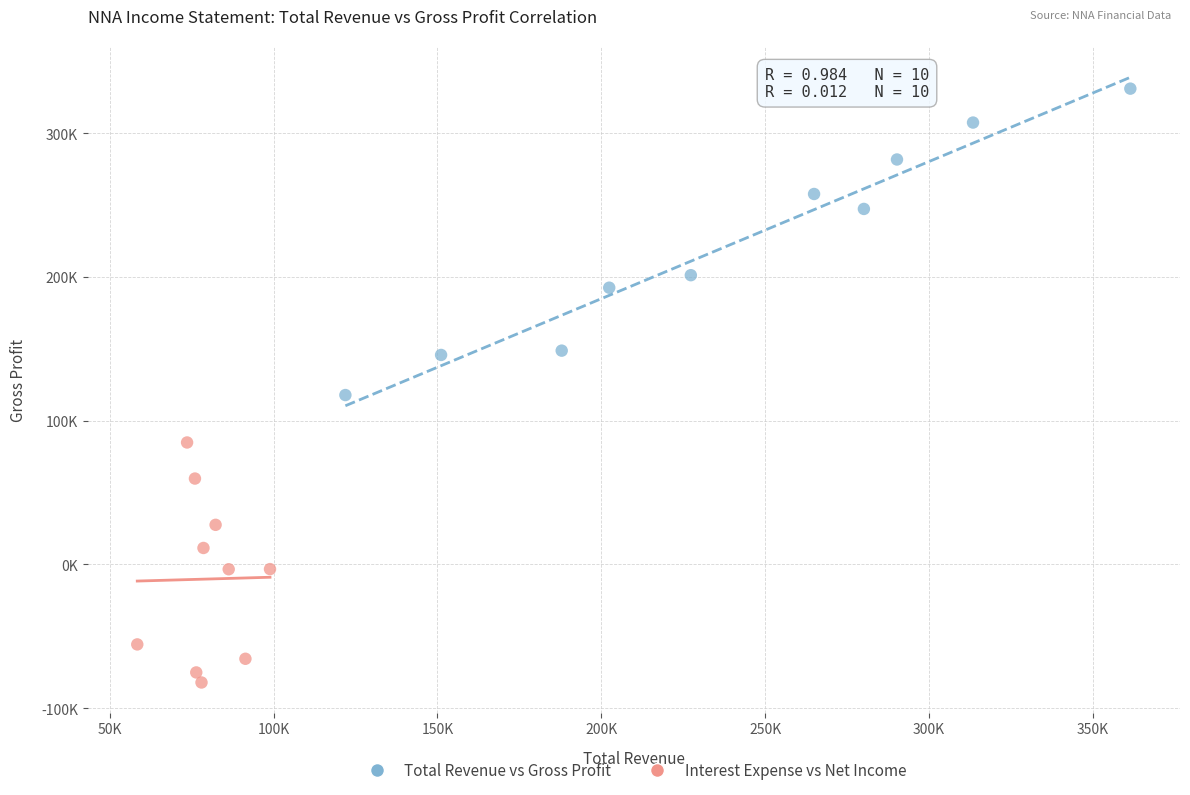

What are all the series names shown in the legend?

Total Revenue vs Gross Profit, Interest Expense vs Net Income